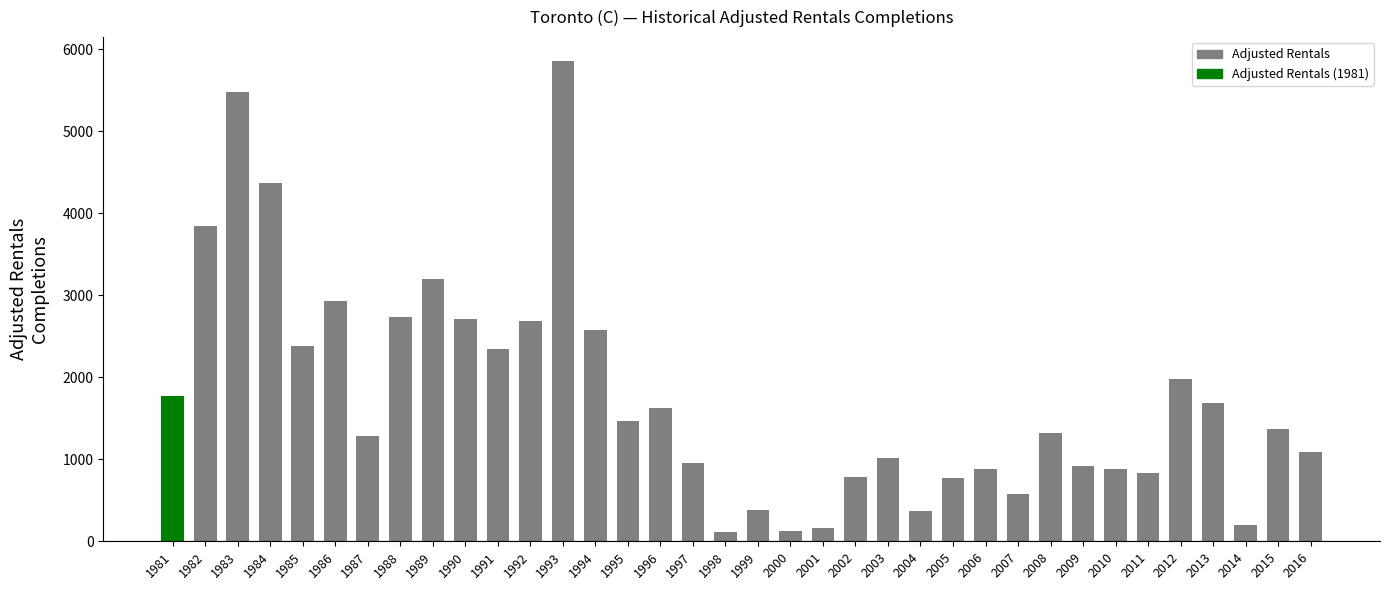

Is it true that the value at 1985 is 591?

False